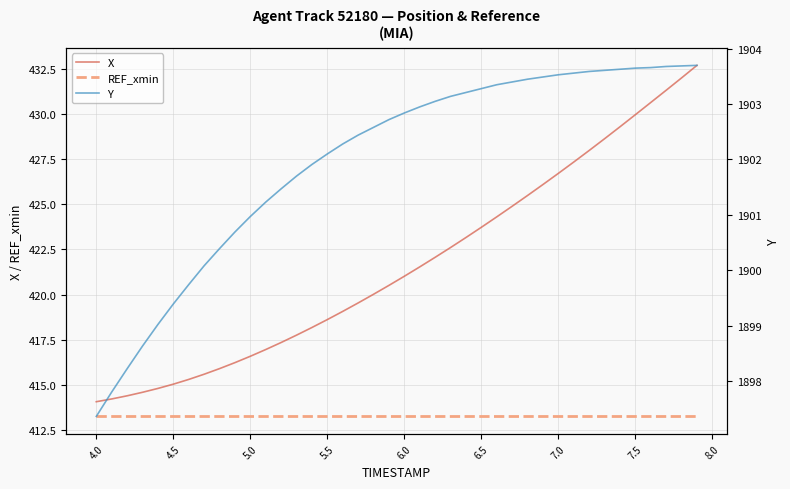

True or false: REF_xmin and X cross at least once.

False